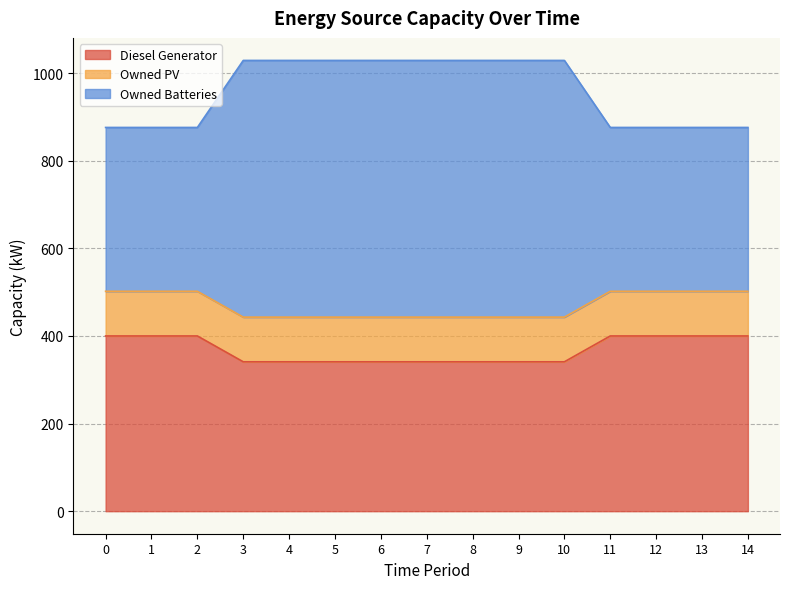

What is the difference between the maximum and minimum values in the Diesel Generator series?

59